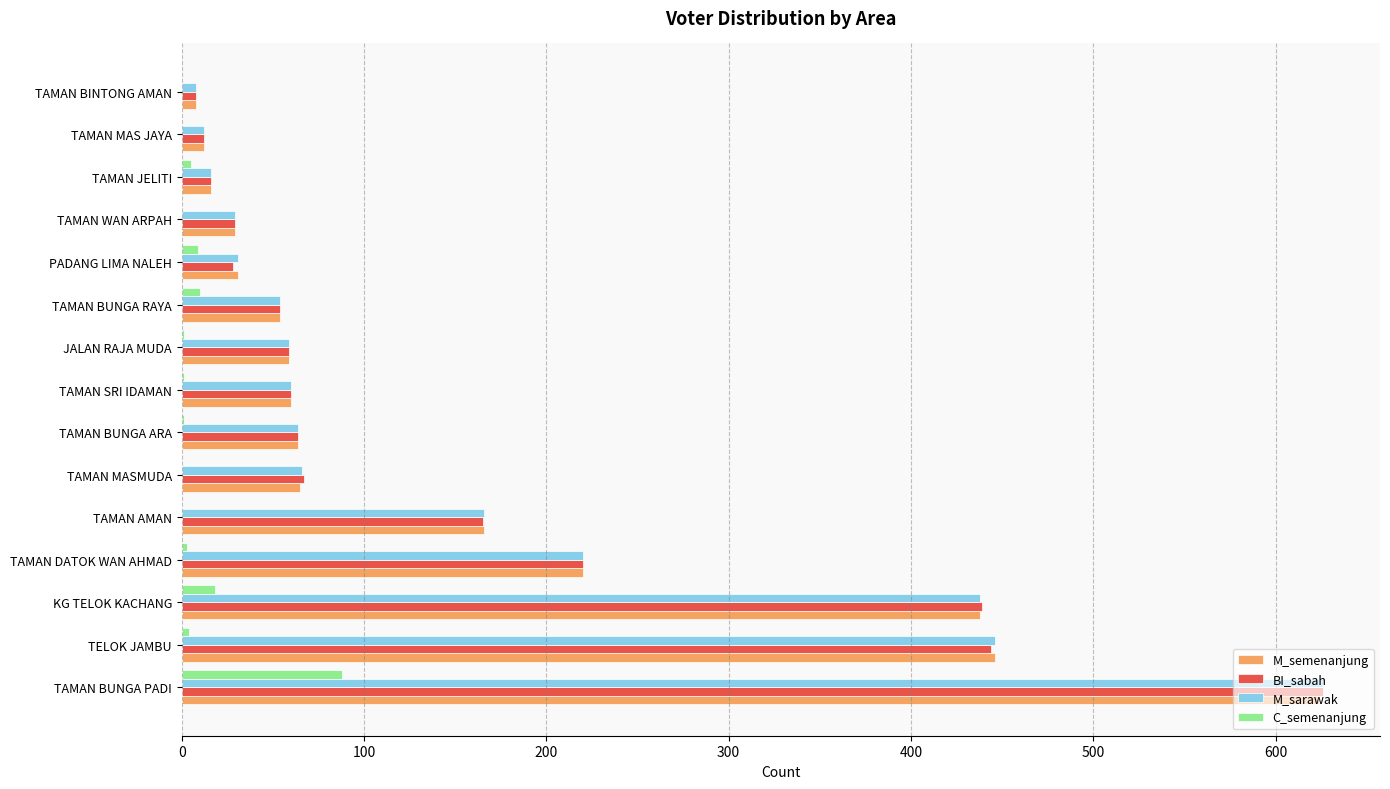

Is the value of BI_sabah at TAMAN AMAN greater than the value of M_sarawak at TAMAN BINTONG AMAN?

Yes